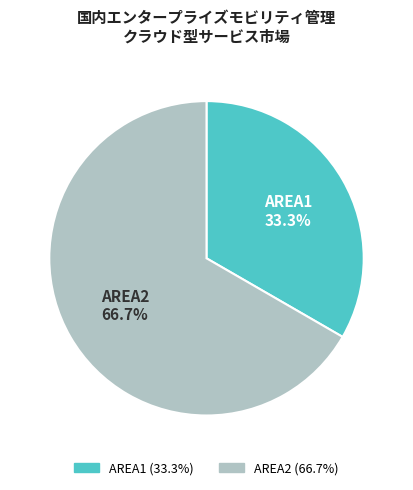

To the nearest percent, what percentage of the pie is AREA1?

33%